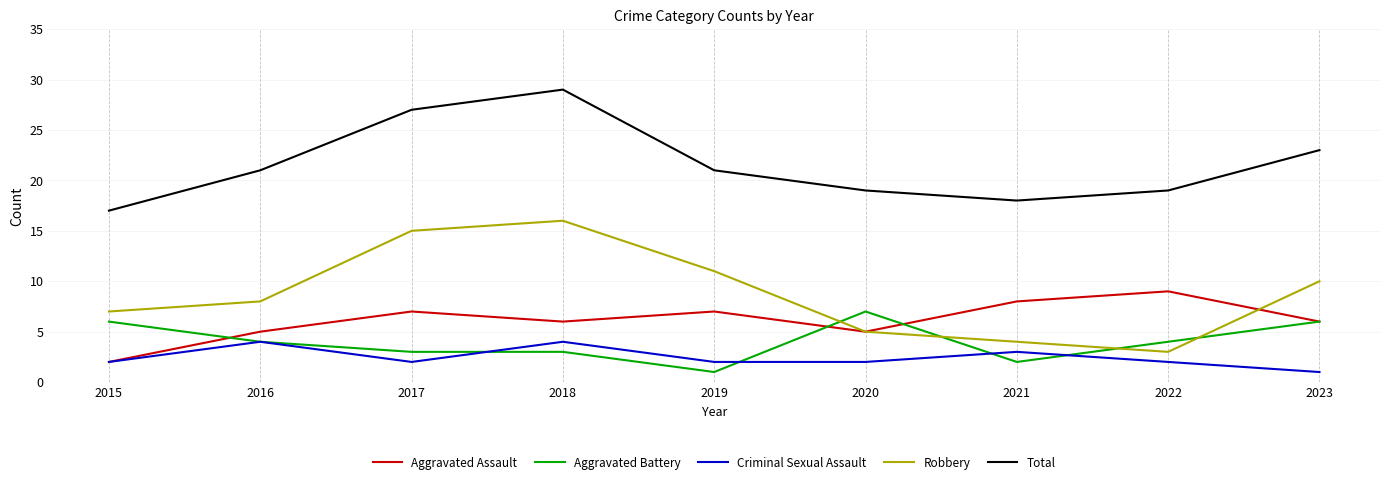

What is the difference between the second highest and second lowest values in the Total series?

9